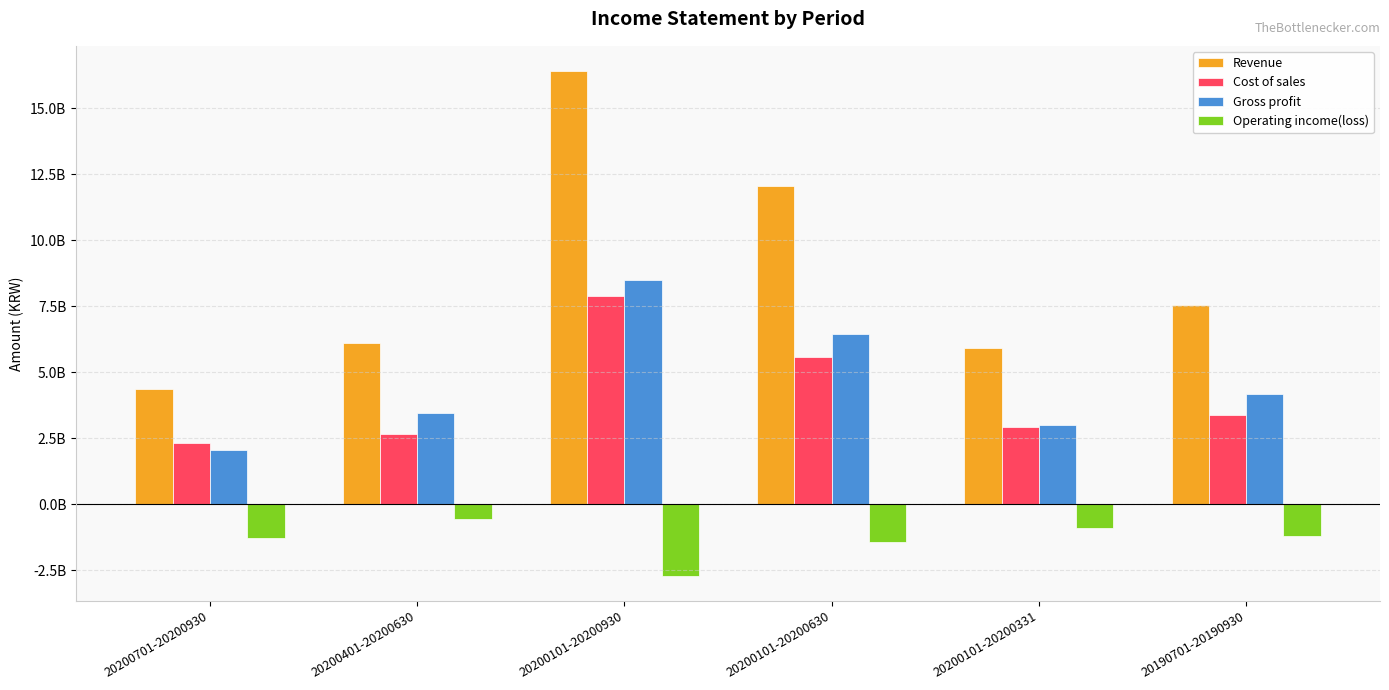

Where is Revenue nearest to the value 10378228469?

20200101-20200630